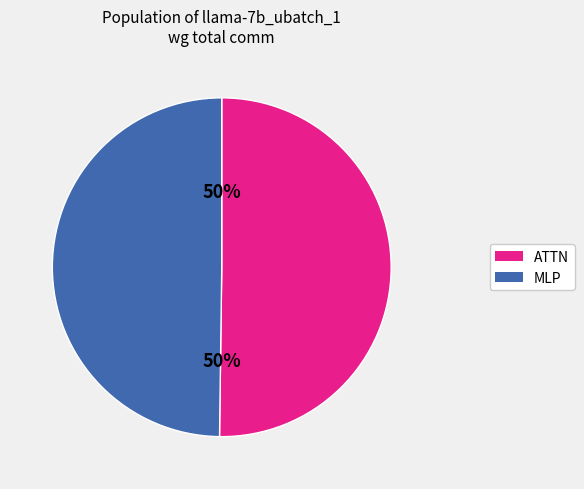

To the nearest percent, what portion does MLP represent?

50%